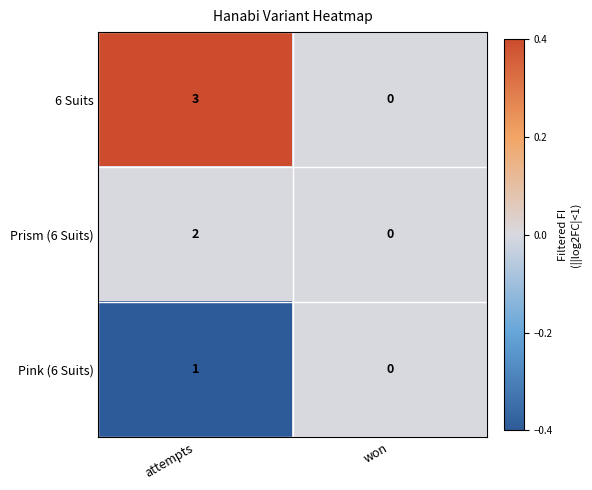

List the series in order of their overall mean, highest first.

6 Suits, Prism (6 Suits), Pink (6 Suits)